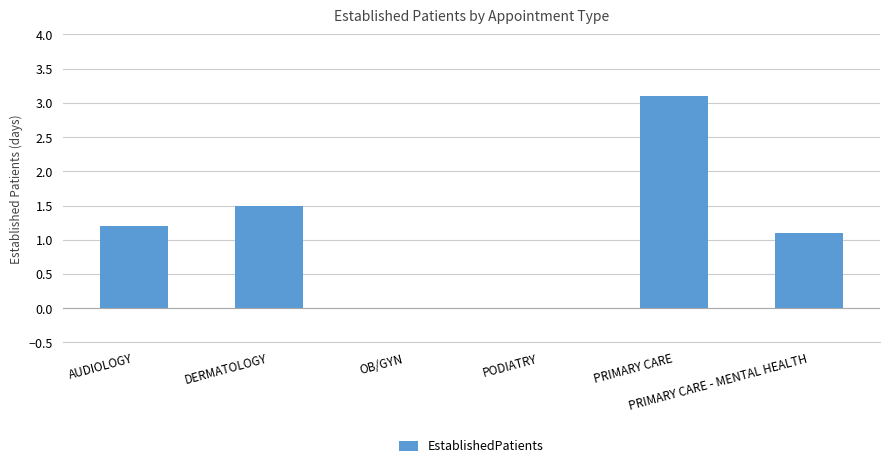

At which label is the value closest to 1?

PRIMARY CARE - MENTAL HEALTH